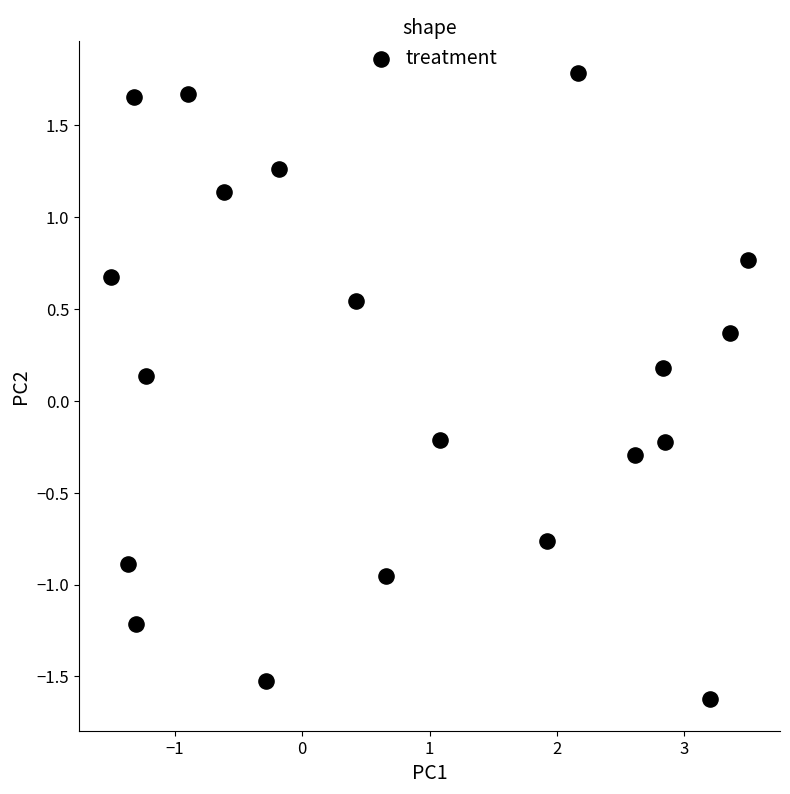

What is the range of X values (max minus min)?

5.0